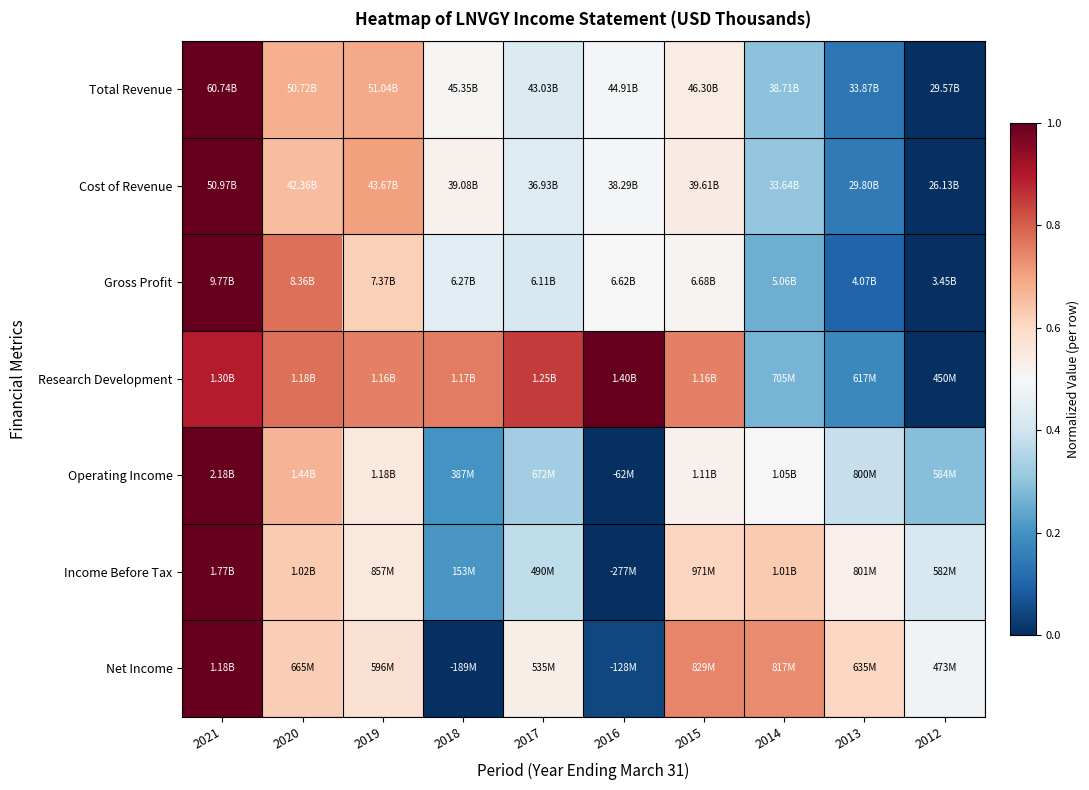

How many categories are shown in the chart?

10